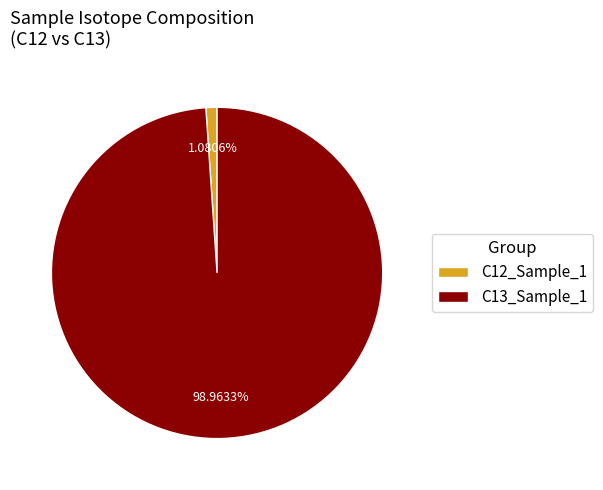

Is the sum of C13_Sample_1 and C12_Sample_1 greater than half?

Yes